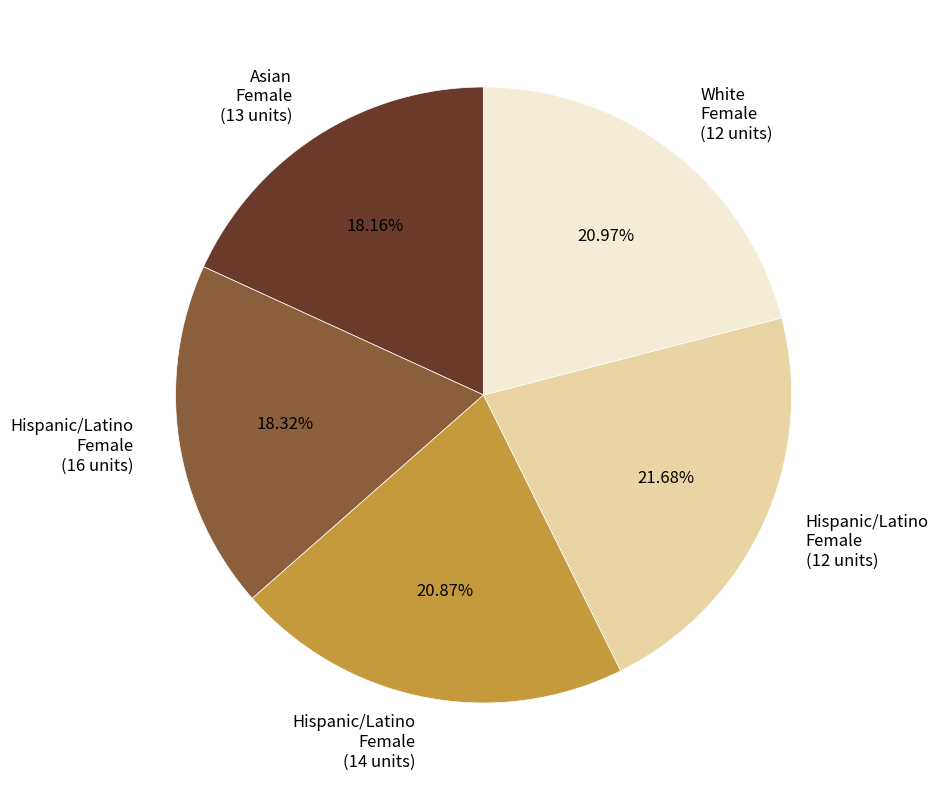

Between Hispanic/Latino Female (12 units) and White Female (12 units), which is larger?

Hispanic/Latino Female (12 units)